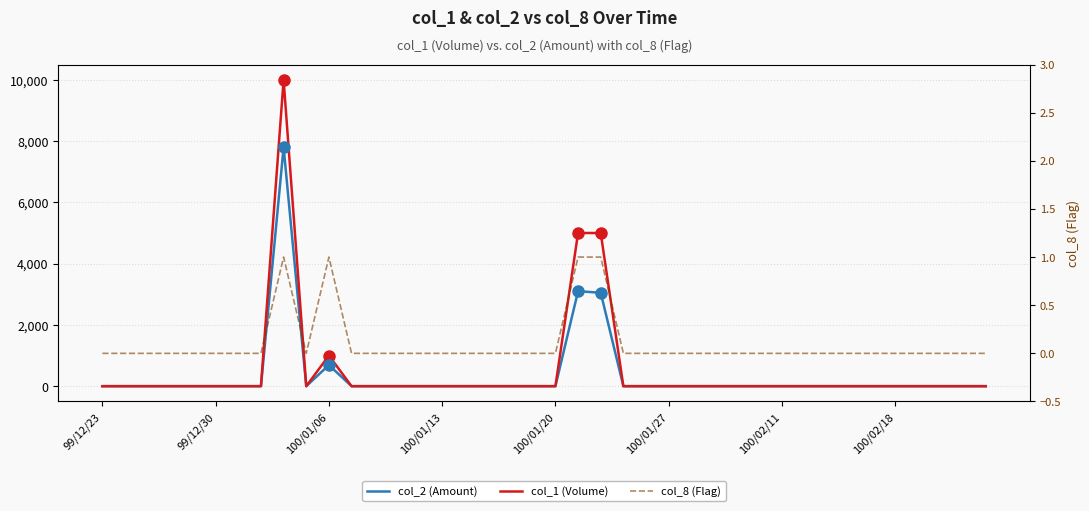

True or false: col_1 (Volume) has more than 0 interior local peaks.

True